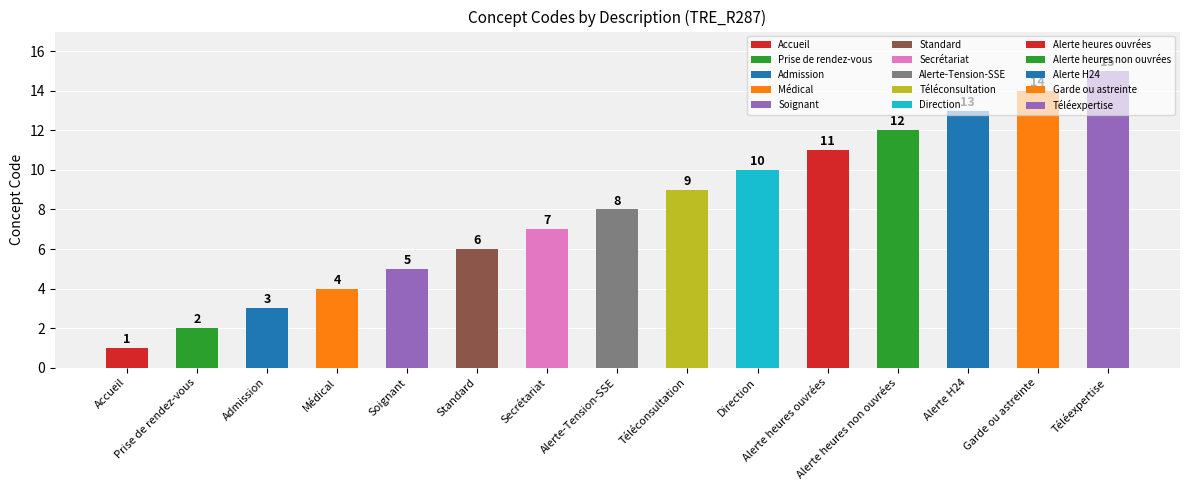

Reading left to right, transcribe all the data shown in this chart.

1	2	3	4	5	6	7	8	9	10	11	12	13	14	15